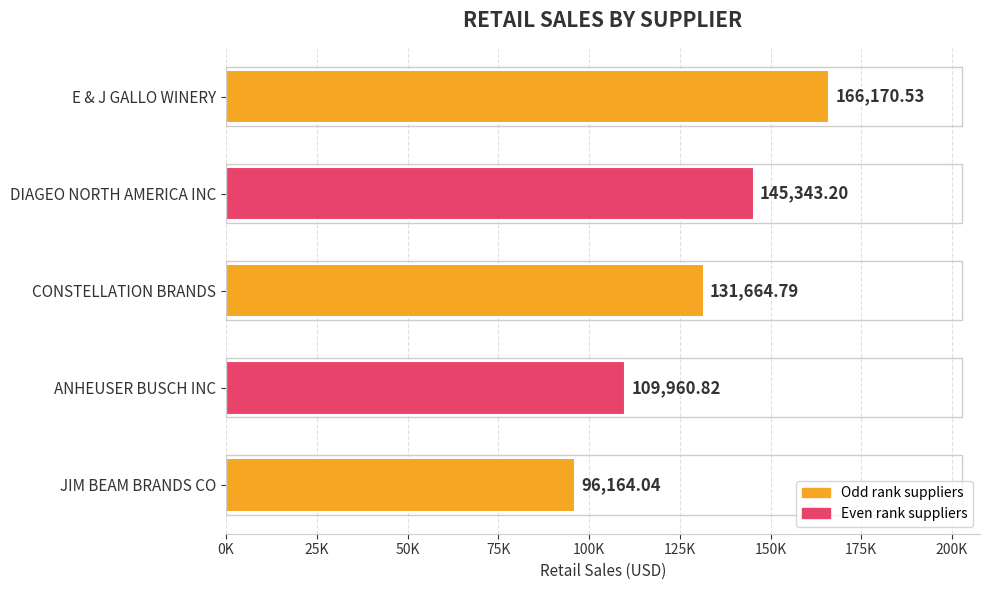

What is the difference between the second highest and minimum values?

49179.2